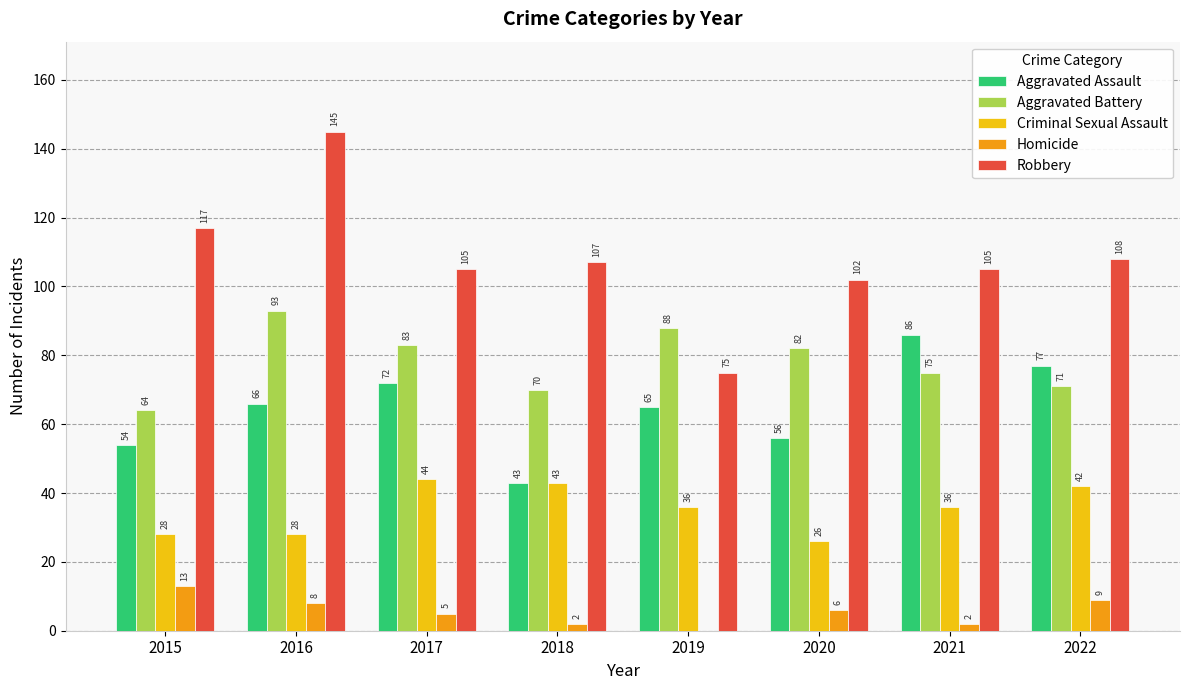

Which label corresponds to the largest value in the chart?

2016